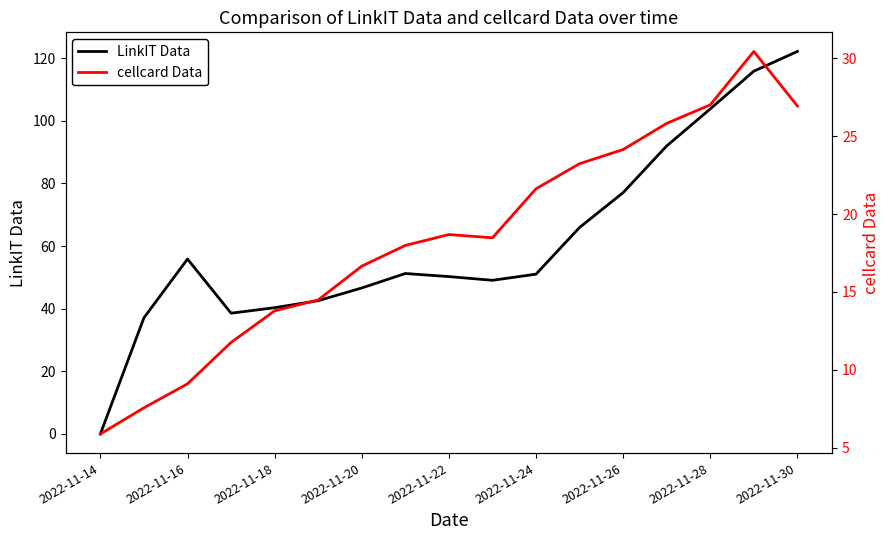

True or false: LinkIT Data has a value of 32.9 at 2022-11-16.

False